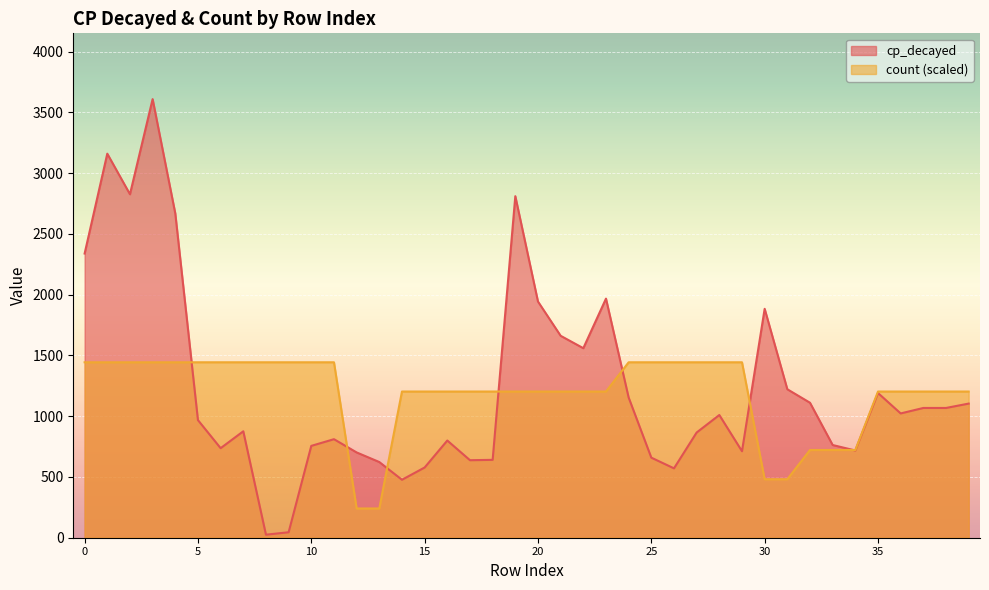

What is the value of the Count point at the 33rd from the left?

722.0